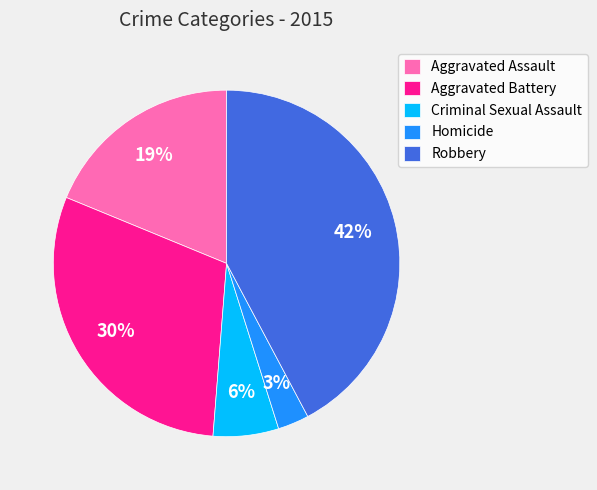

Which category has the biggest portion of the pie?

Robbery